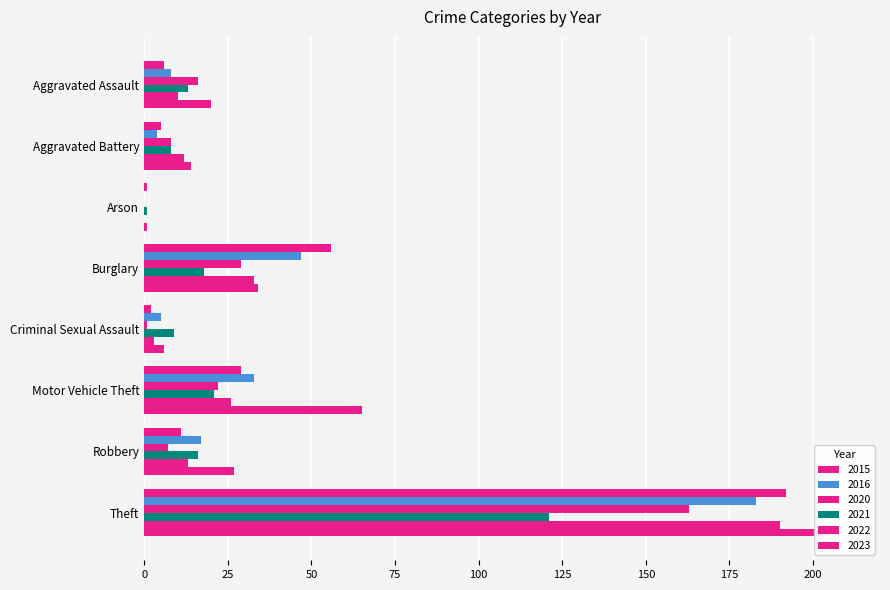

How many data points in 2015 are less than 11?

4